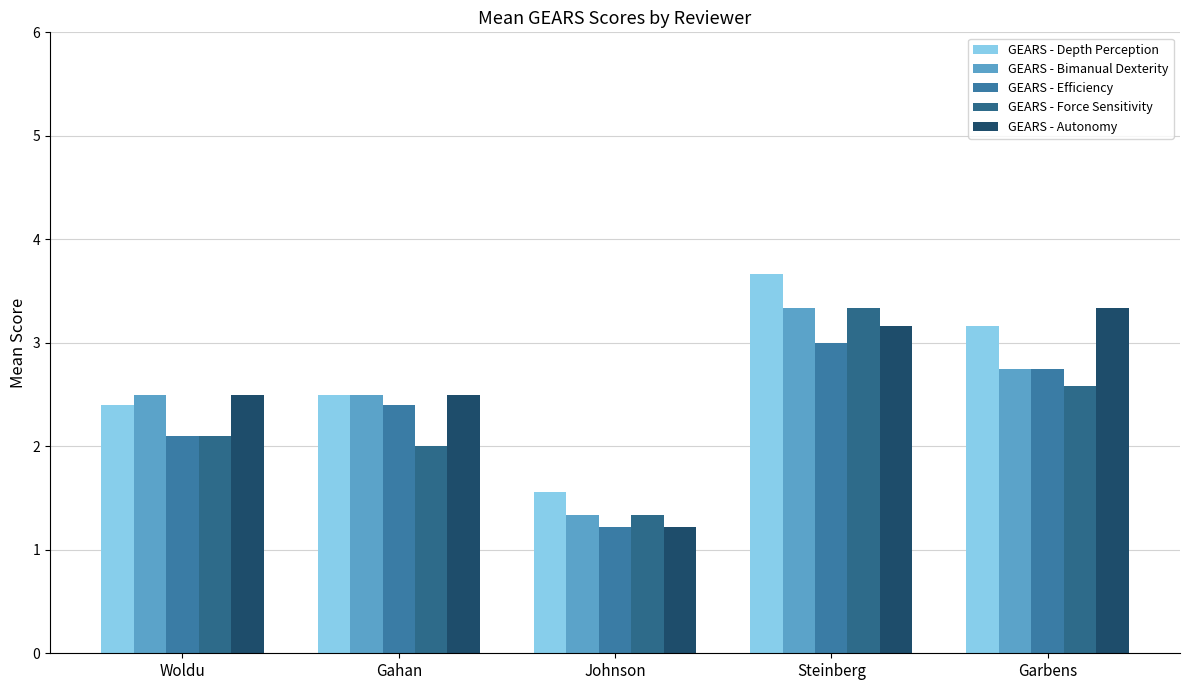

Rank the series at Johnson from lowest to highest value.

GEARS - Efficiency, GEARS - Autonomy, GEARS - Bimanual Dexterity, GEARS - Force Sensitivity, GEARS - Depth Perception